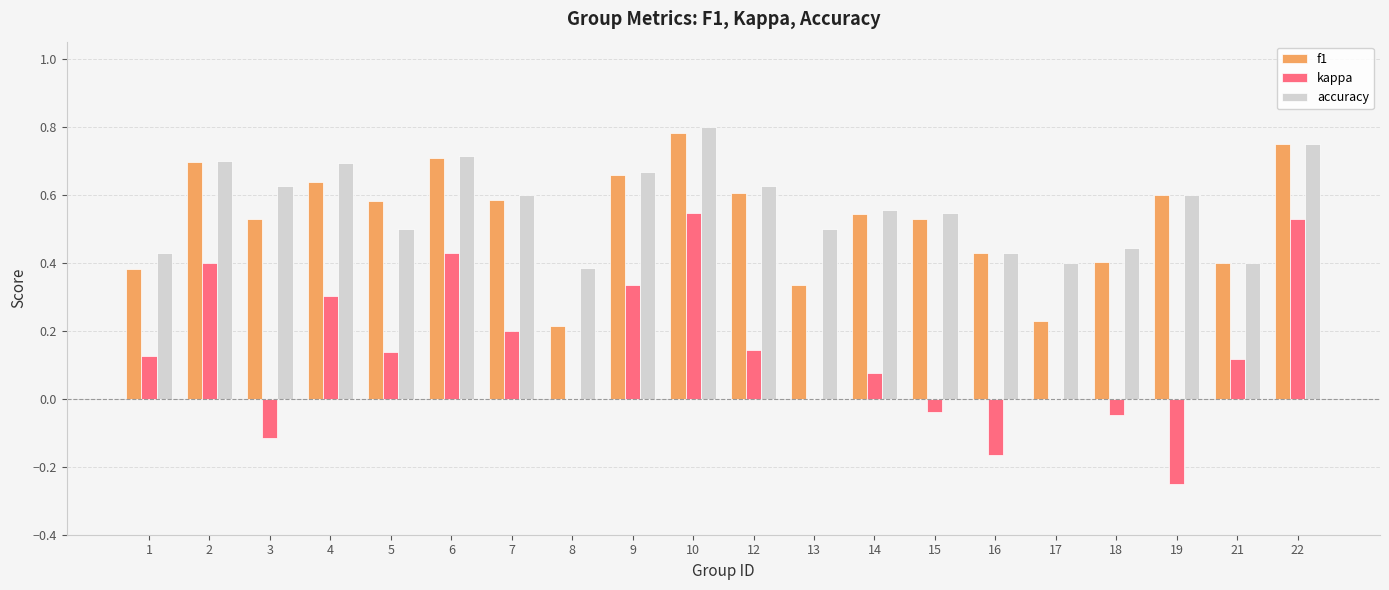

At which category is the sum across all series the highest?

10